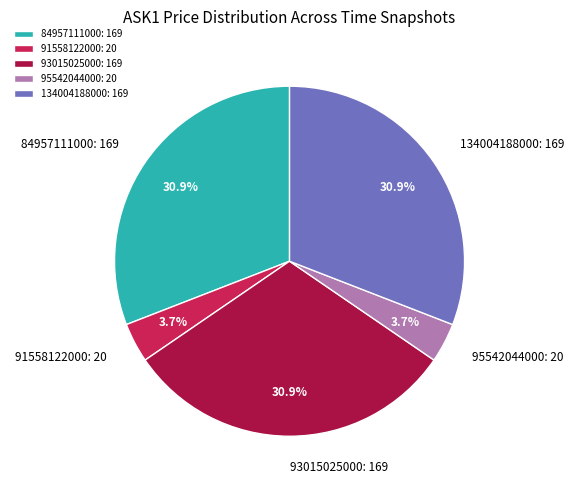

Does 91558122000 represent more than half of the total?

No